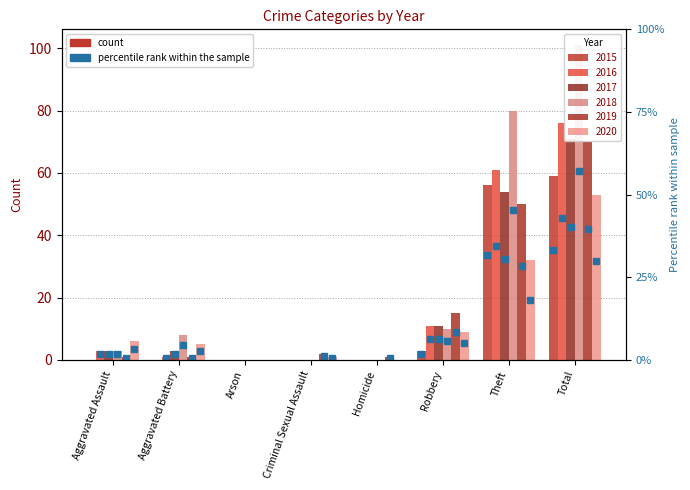

What is the maximum value for 2020?

53